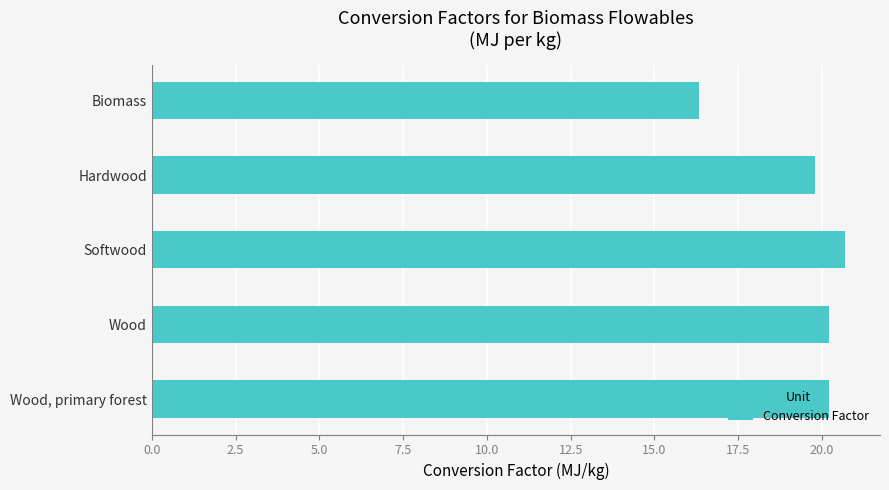

Does the chart contain any negative values?

No